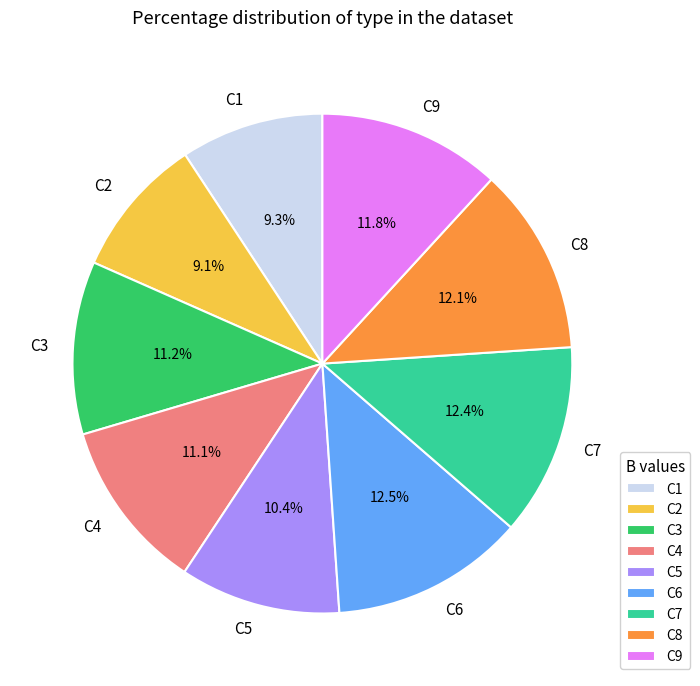

What percentage do C1 and C2 together represent?

18.4%